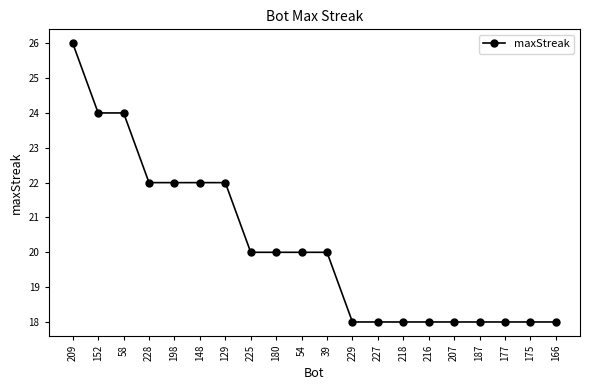

Between 58 and 39, which is larger?

58